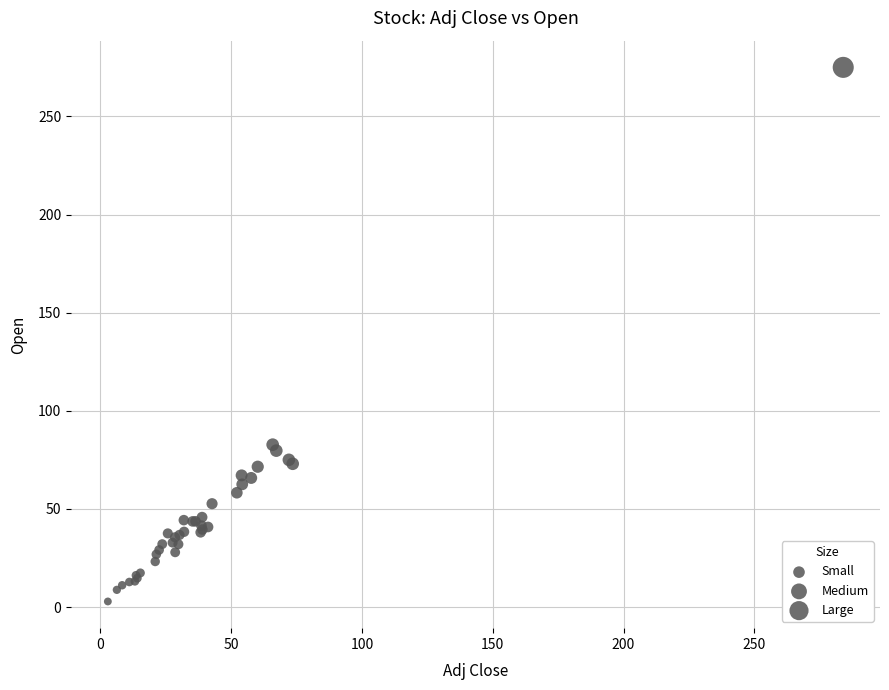

What Y value in the scatter plot is closest to 138?

82.7